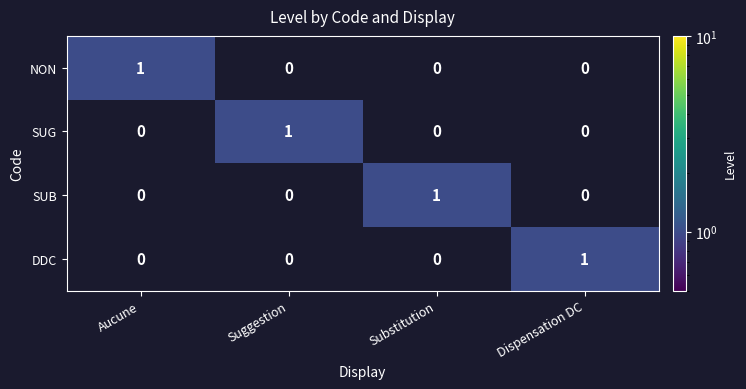

The value of SUG at Dispensation DC is 1. True or false?

False